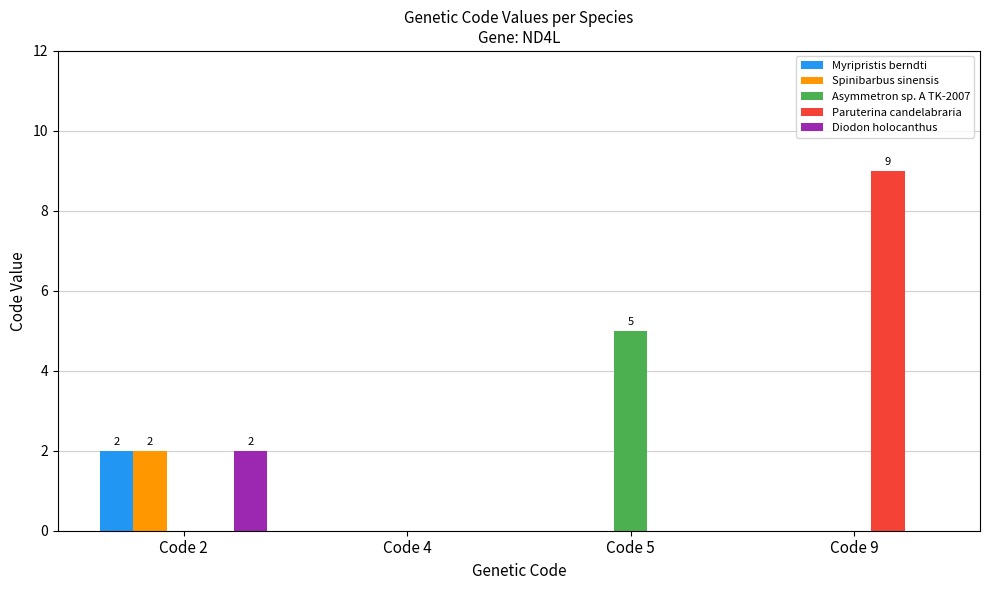

Reading left to right, list all the values displayed in this chart.

Myripristis berndti: 2	0	0	0
Spinibarbus sinensis: 2	0	0	0
Asymmetron sp. A TK-2007: 0	0	5	0
Paruterina candelabraria: 0	0	0	9
Diodon holocanthus: 2	0	0	0